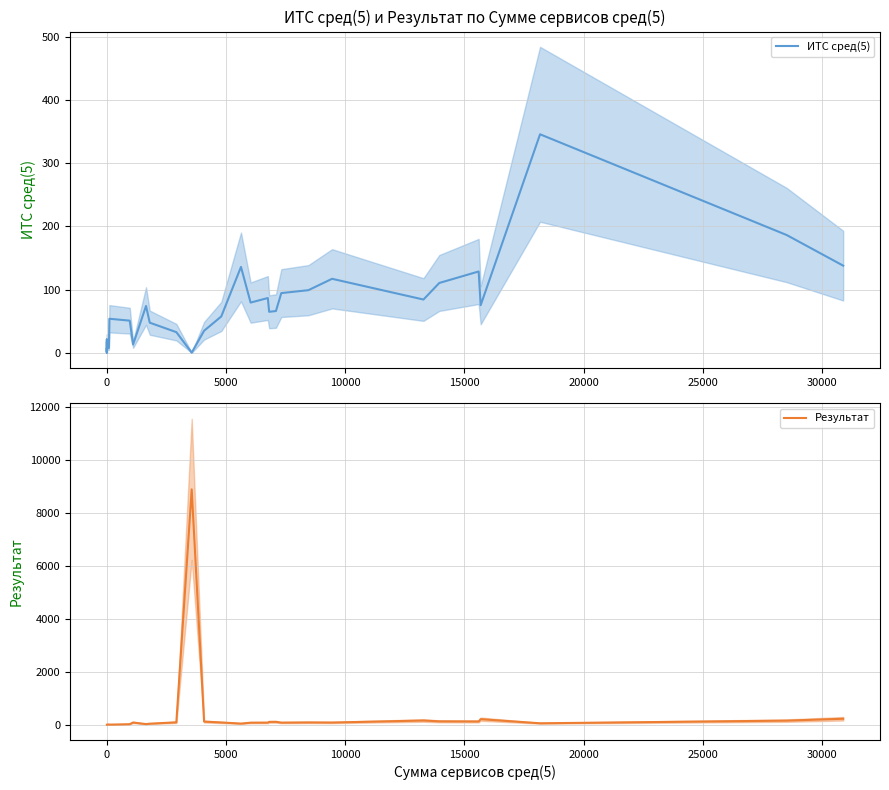

Rank the series by their maximum value, from highest to lowest.

Результат, ИТС сред(5)